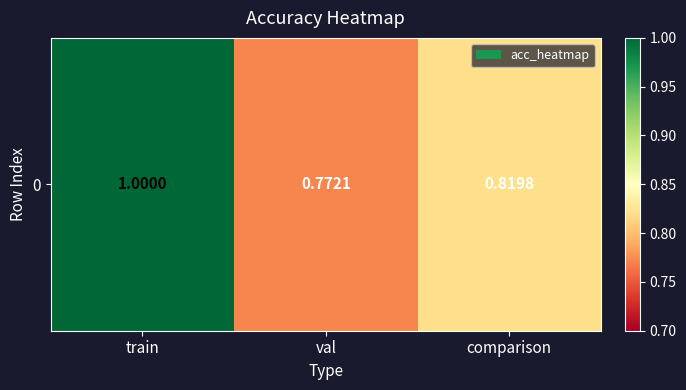

What is the approximate value at val?

0.8